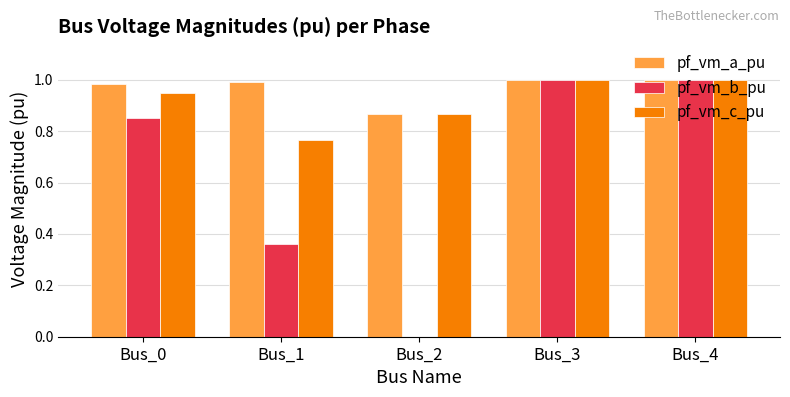

What is the sum of all pf_vm_a_pu values?

4.8